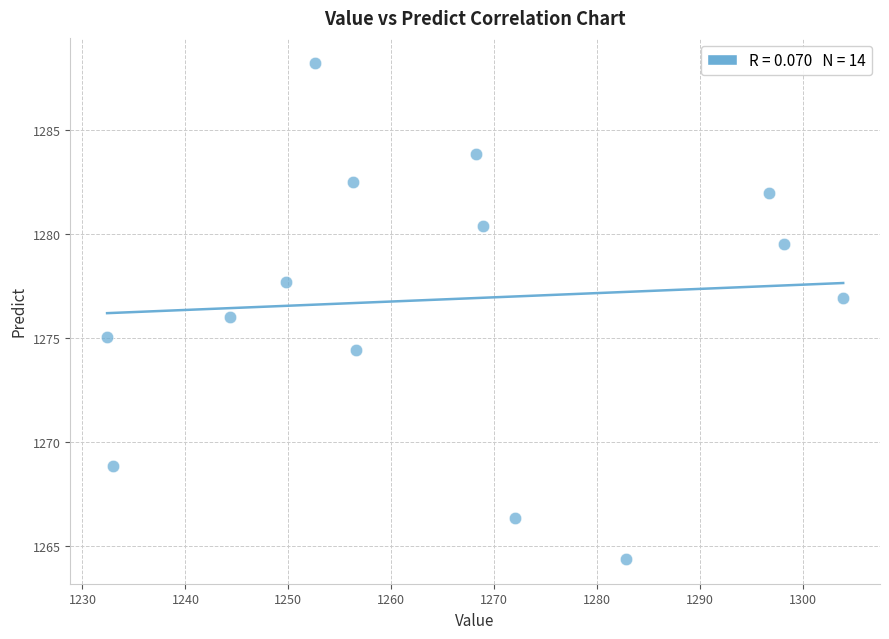

What is the range of X values (max minus min)?

71.5